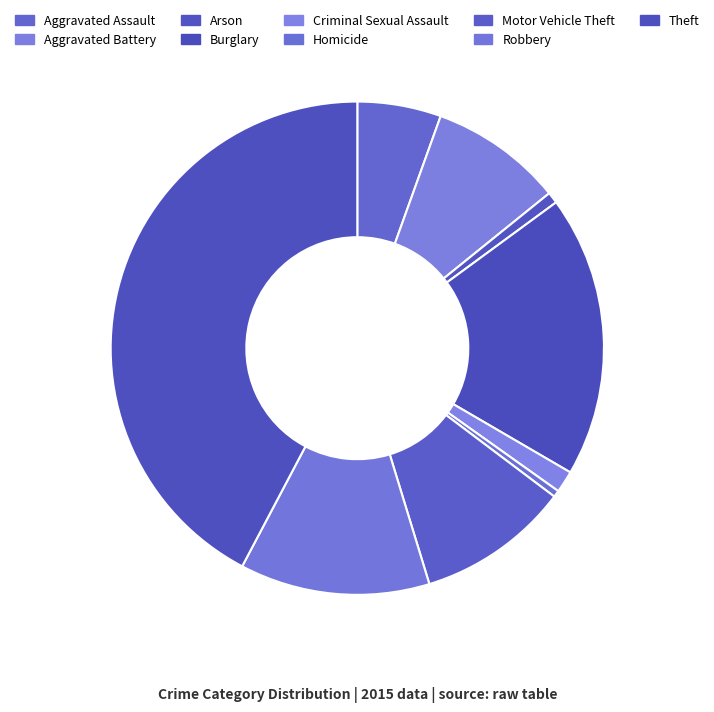

What percentage is the Criminal Sexual Assault slice, to the nearest percent?

1%